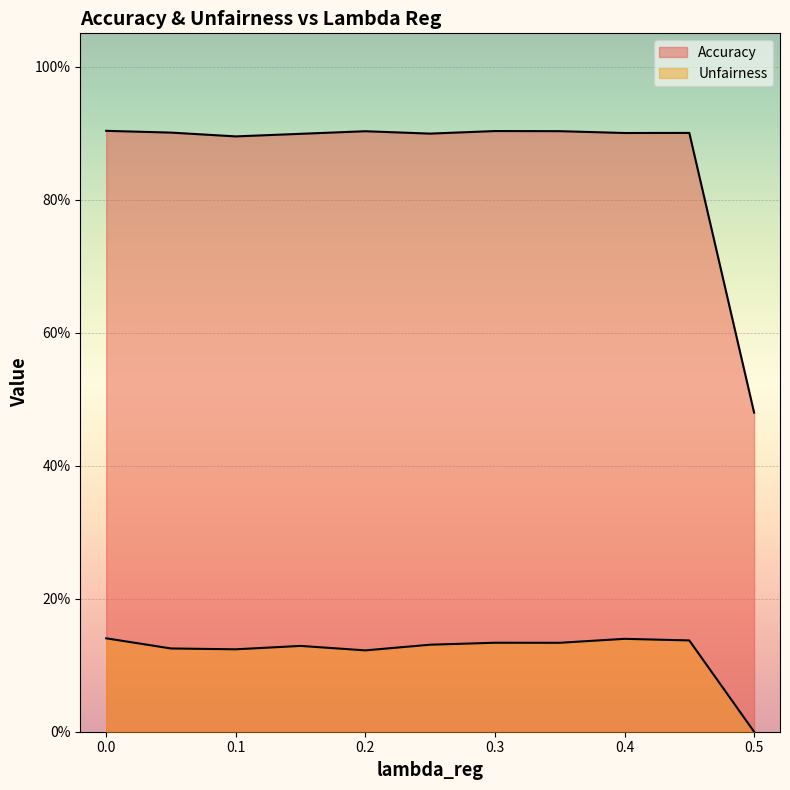

The chart shows a value of 1.5 at 0.1. True or false?

False